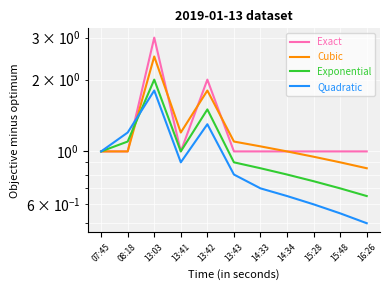

Rank the categories by Exponential value from highest to lowest.

13:03, 13:42, 08:18, 07:45, 13:41, 13:43, 14:33, 14:34, 15:28, 15:48, 16:26